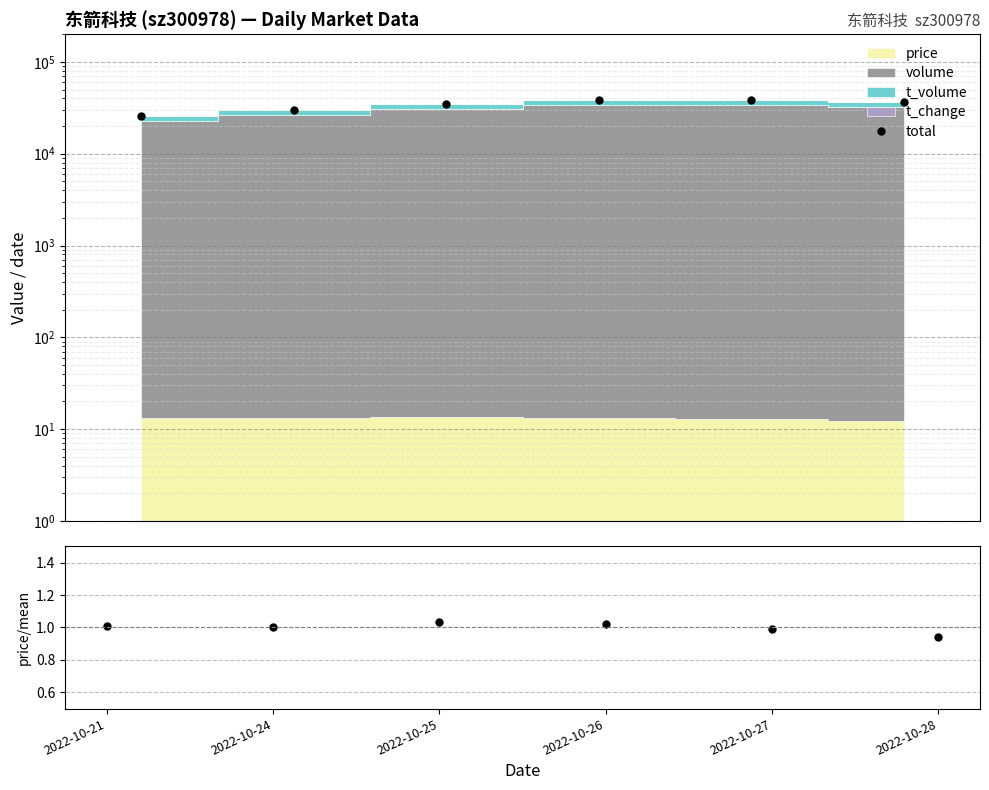

What is the total value across all series at 2022-10-26?

38905.9